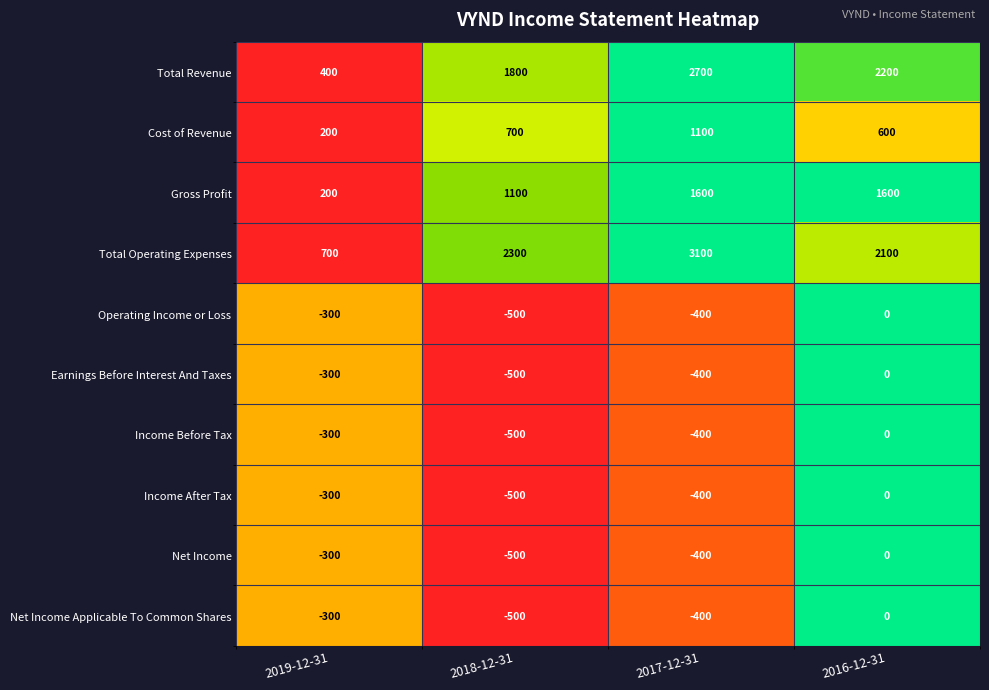

Which series changed the most between 2017-12-31 and 2016-12-31?

Total Operating Expenses